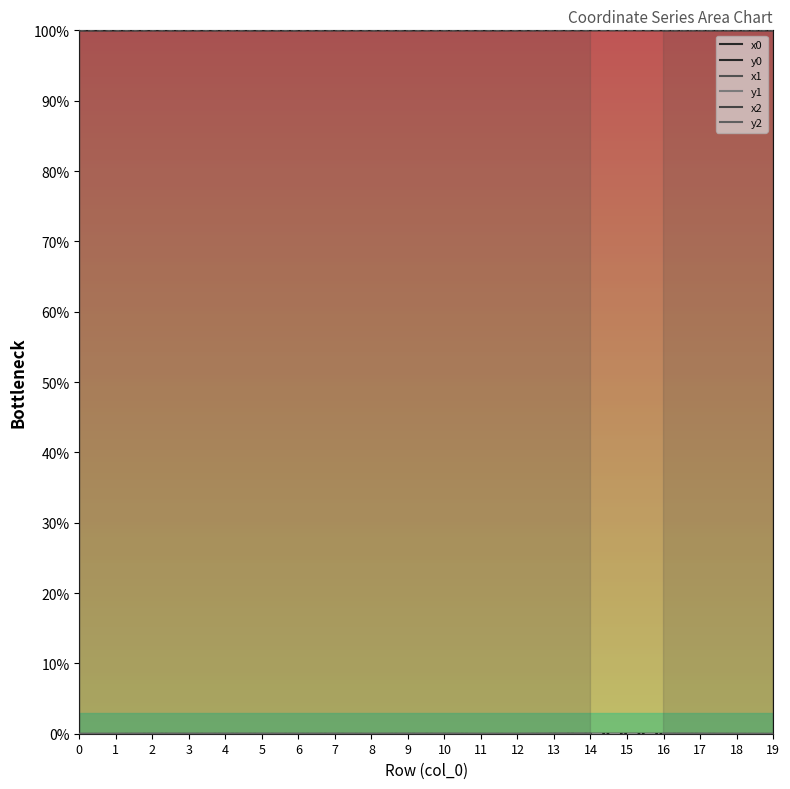

List the labels in order of y1 value, largest first.

14, 15, 13, 16, 9, 10, 17, 2, 7, 4, 5, 6, 3, 8, 11, 12, 18, 1, 0, 19